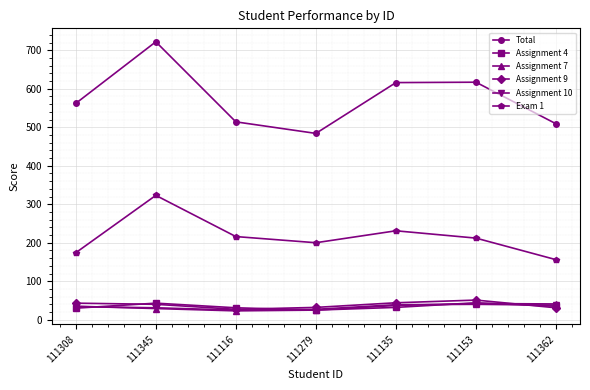

How many series are shown in this chart?

6